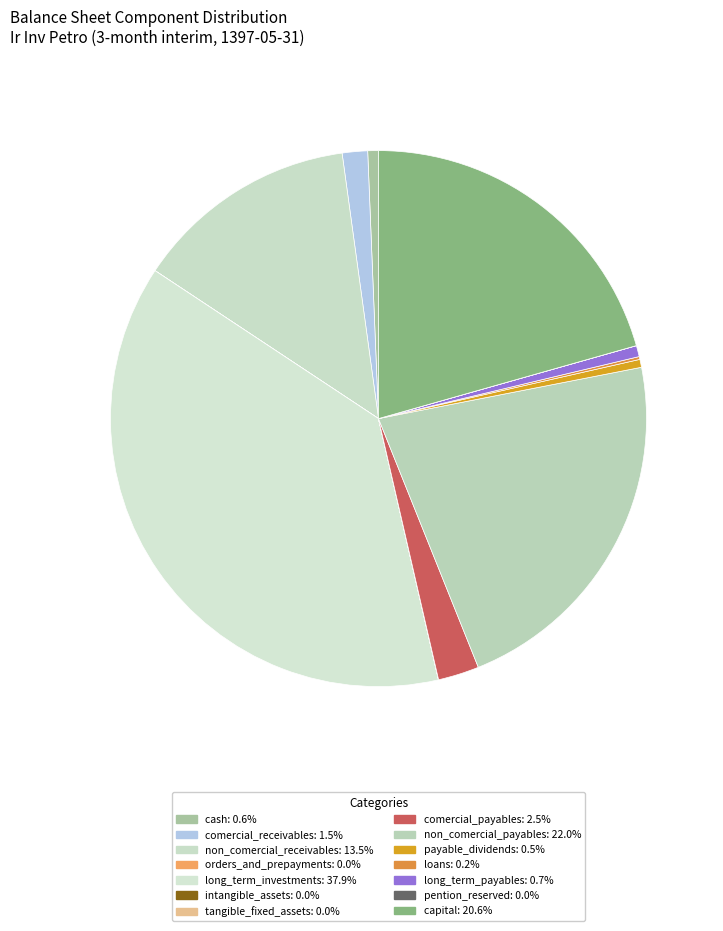

How many slices are in this pie chart?

14